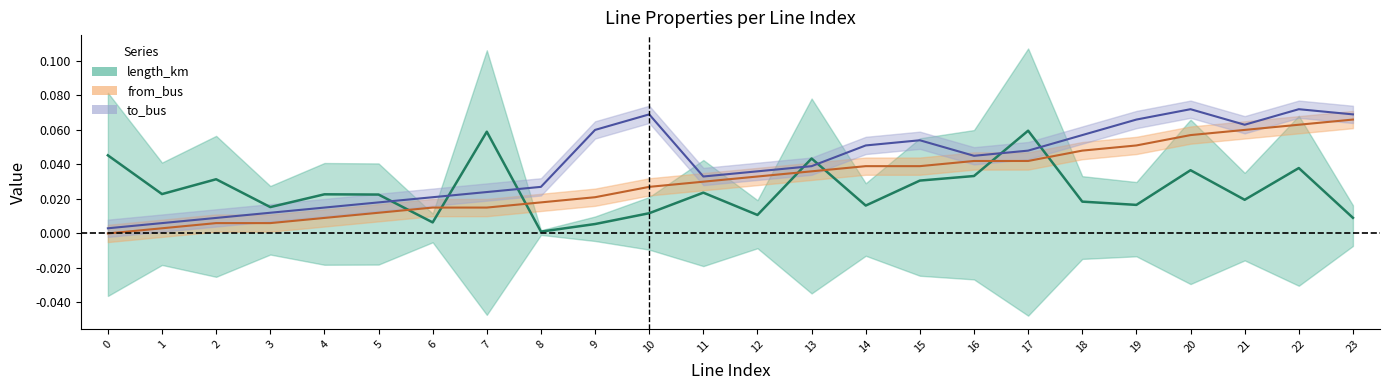

Is the value of length_km_center at 11 greater than the value of from_bus_center at 3?

Yes